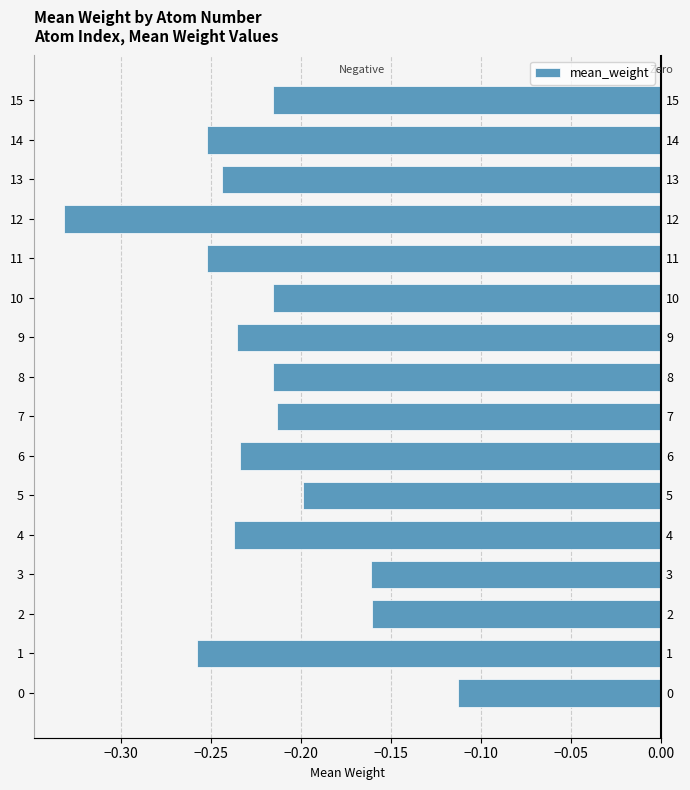

True or false: the data shows -0.1 at 13.

False